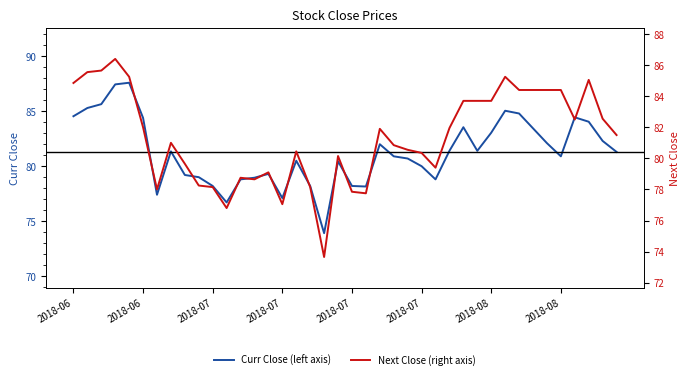

How many distinct data groups are displayed?

2